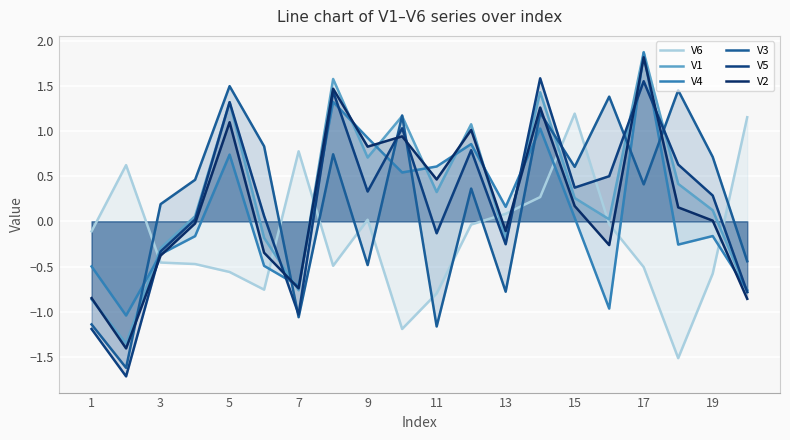

Which series has the largest total across all categories?

V1